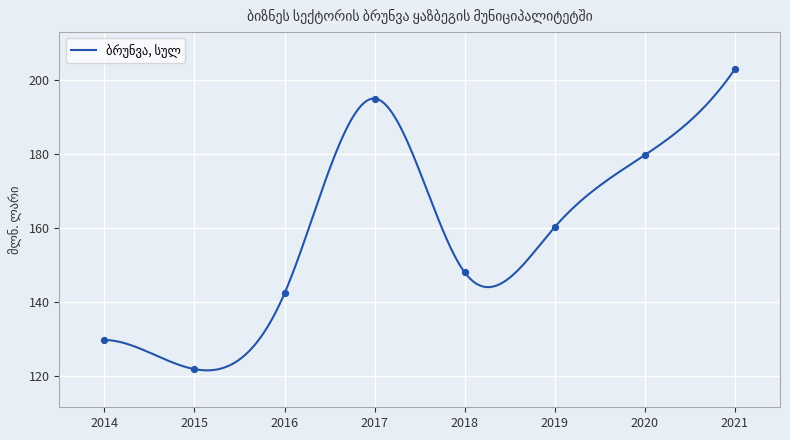

What is the minimum value shown in the chart?

121.5